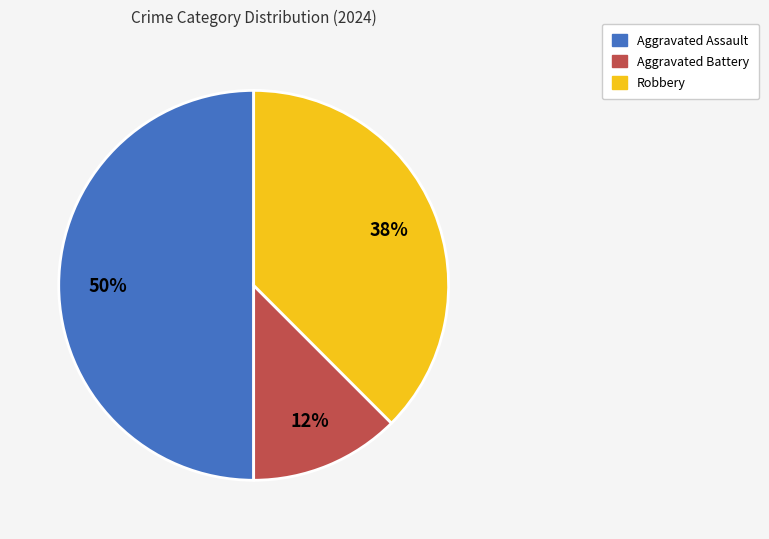

To the nearest percent, what percentage of the pie is Aggravated Assault?

50%